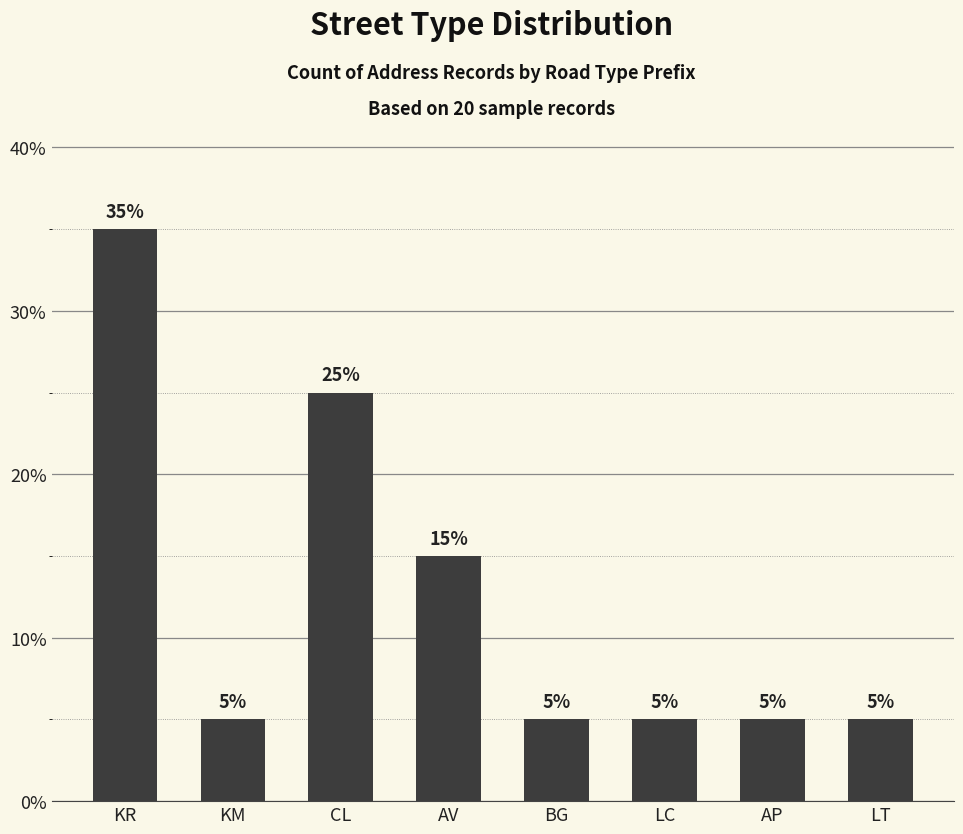

True or false: the data shows 5 at AV.

False